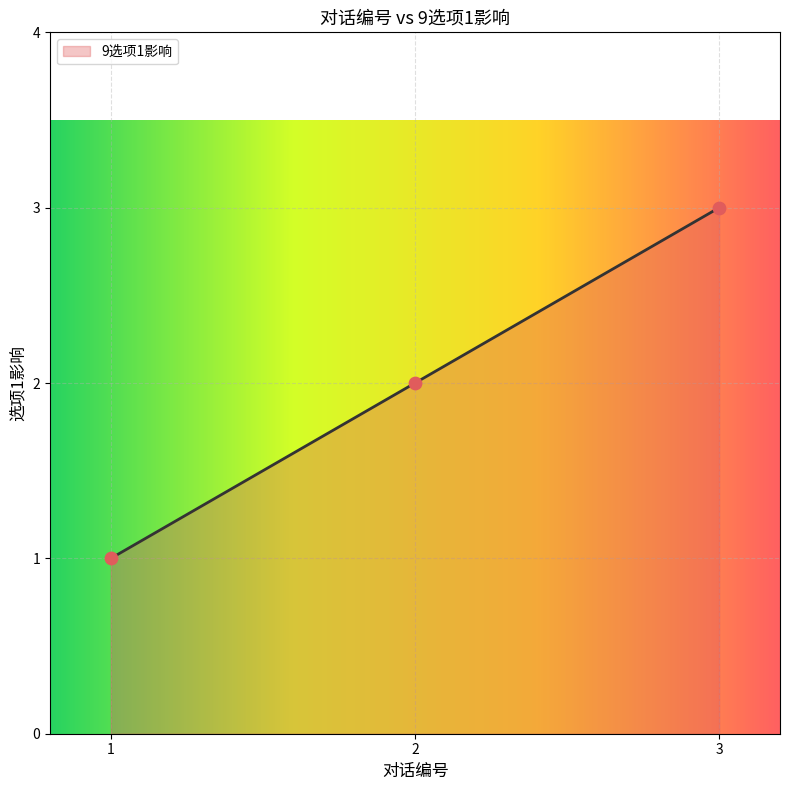

What is the change in value from 2 to 3?

+1